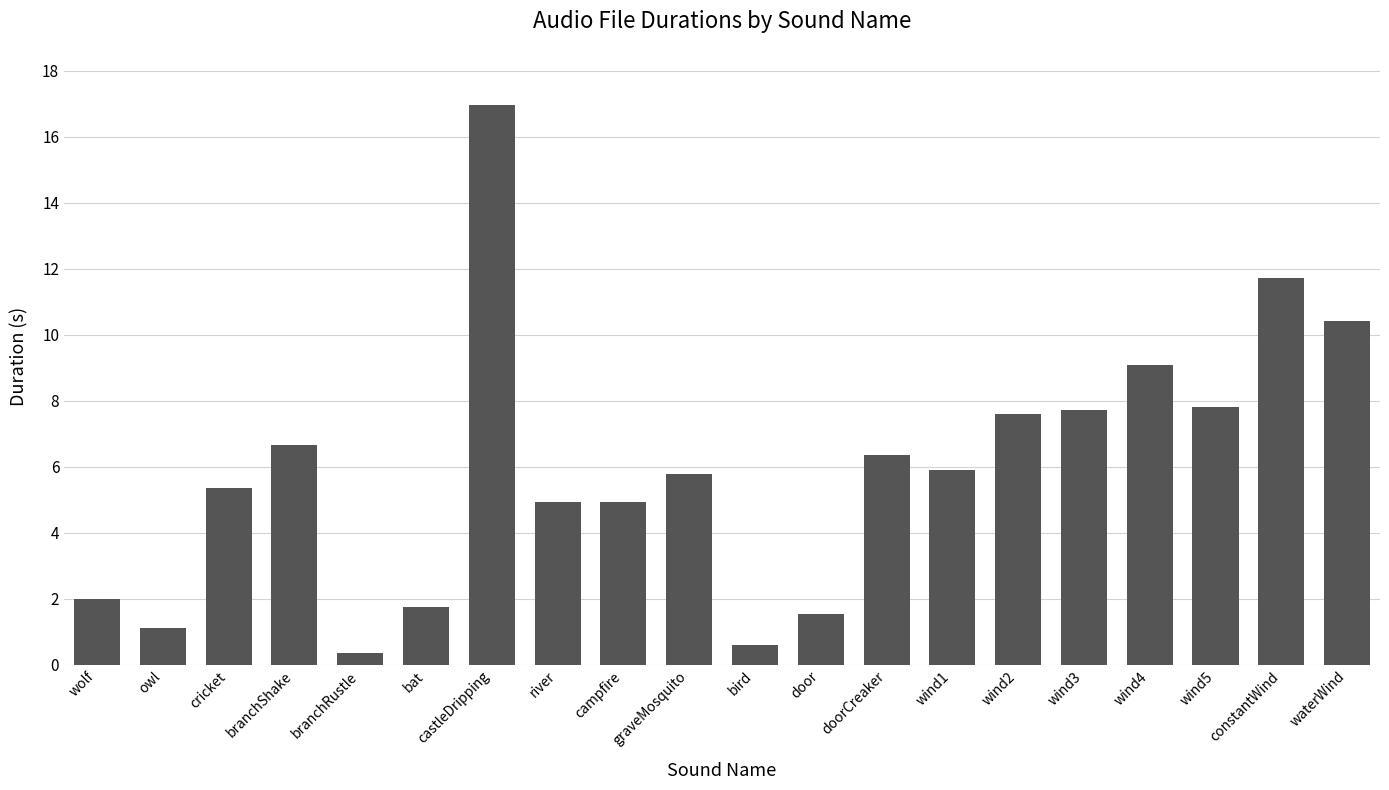

How many series are shown in this chart?

1